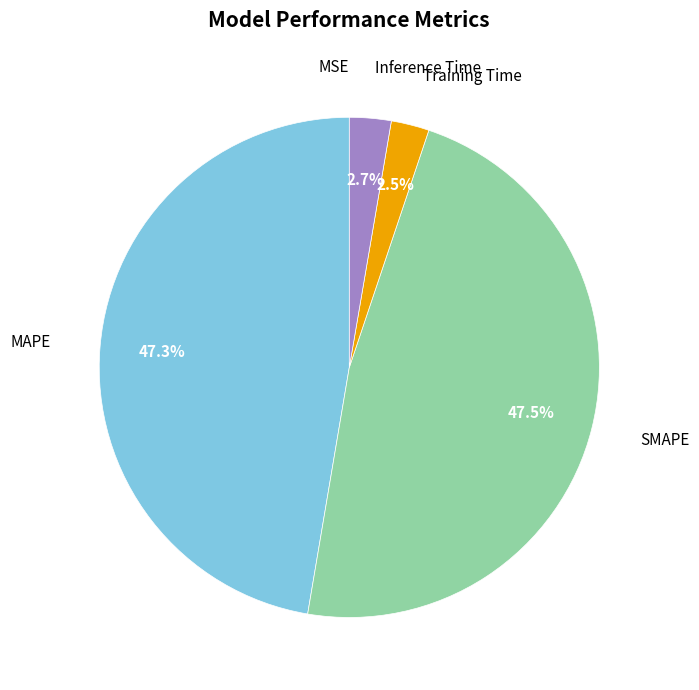

Between SMAPE and Training Time, which is larger?

SMAPE